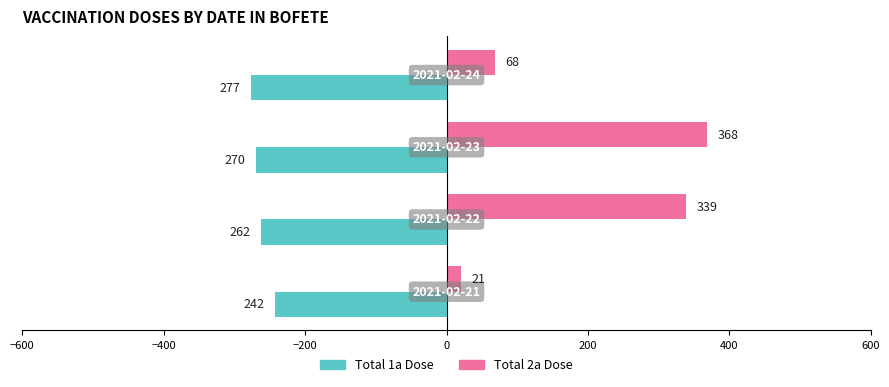

How many Total 1a Dose values are between -270 and -242?

3